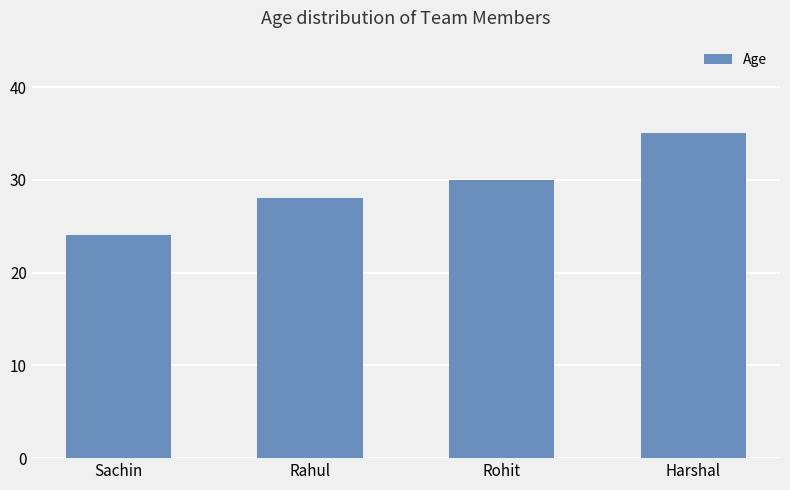

What is the value of the 2nd bar from the left?

28